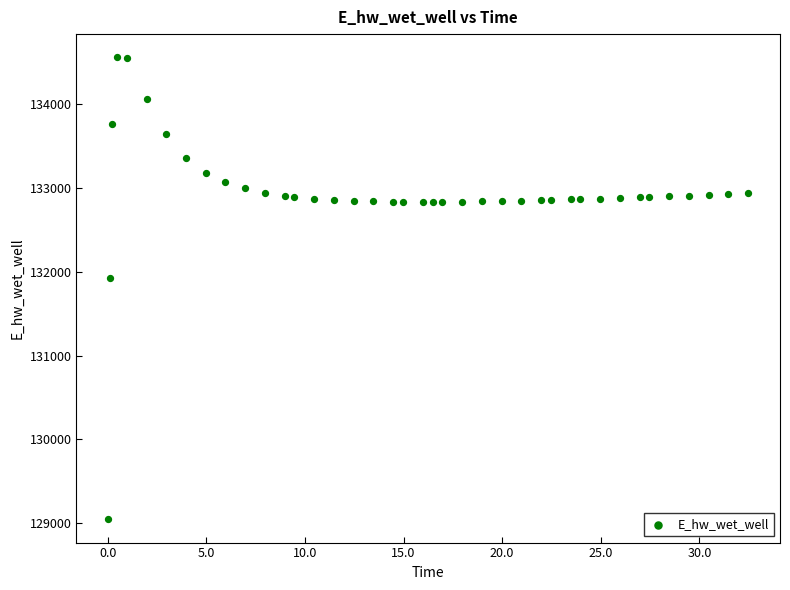

What Y value in the scatter plot is closest to 131801?

131921.3